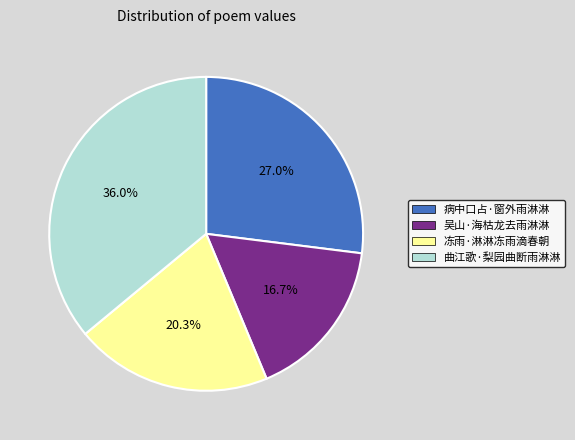

Is there any slice that represents more than half of the pie?

No